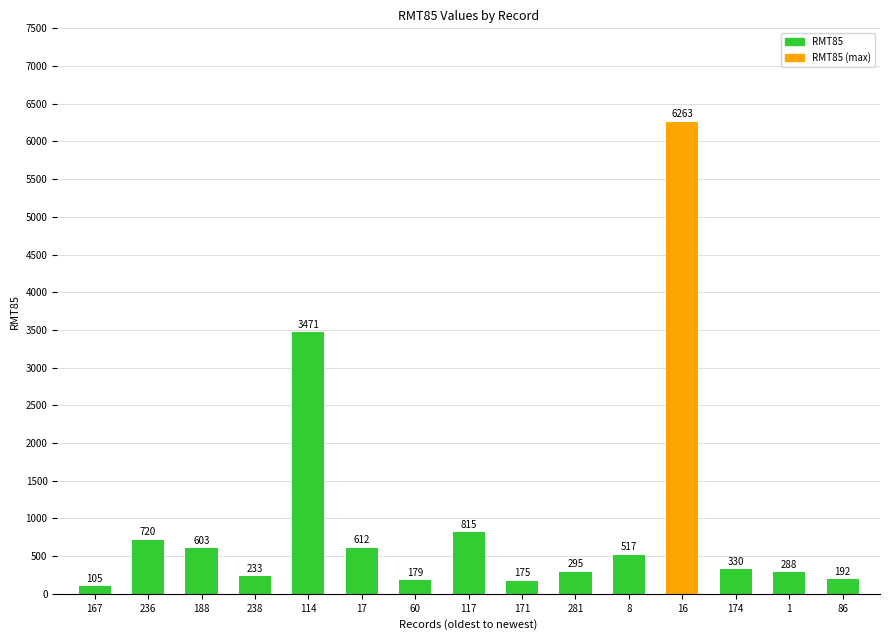

At which label does the data first exceed 330?

236